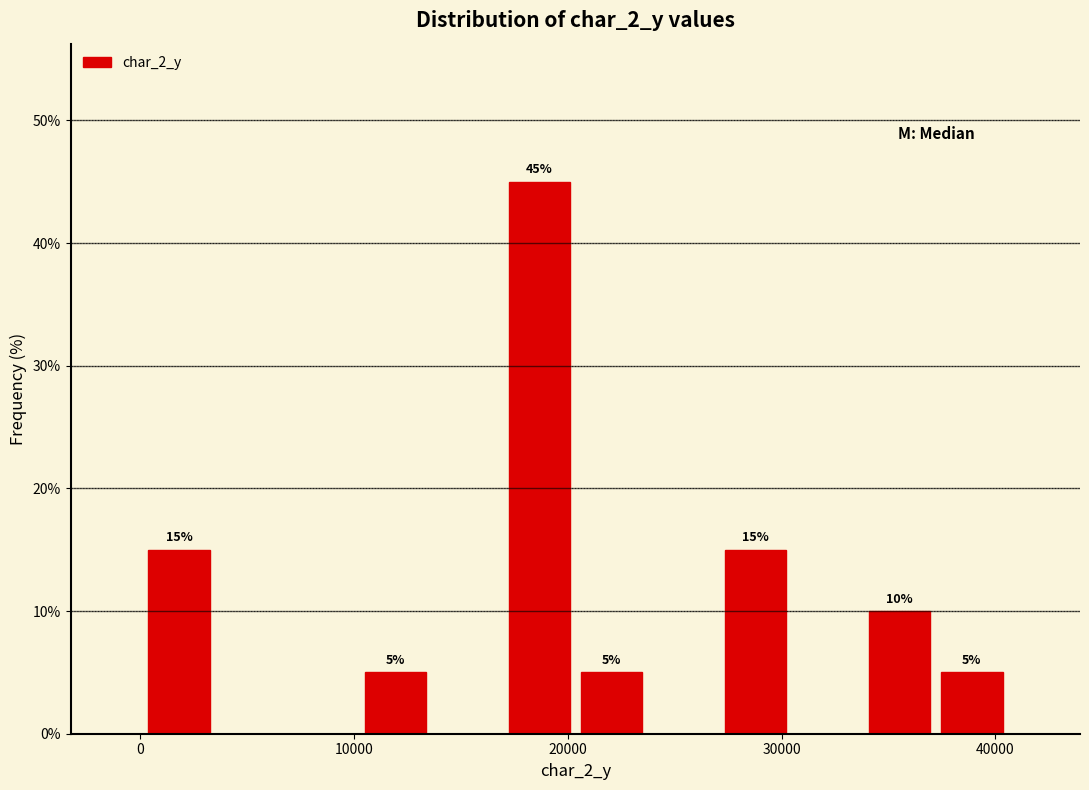

Around what value on the x-axis is the tallest bar? Give the approximate position of its centre, as read against the axis.

19000